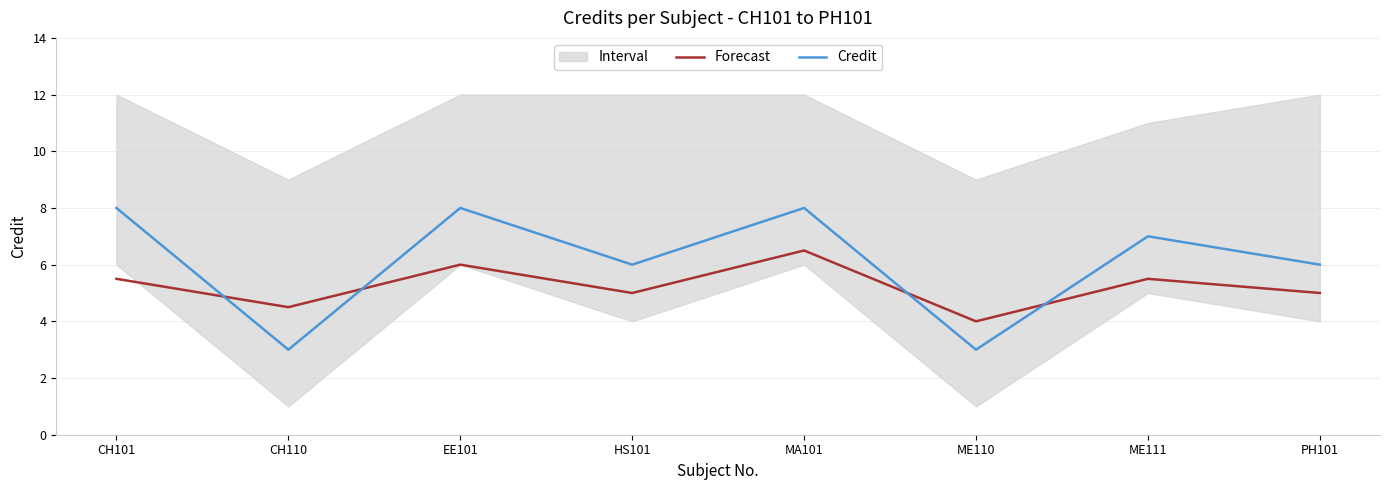

At ME110, list the series in order from largest to smallest.

Forecast, Credit